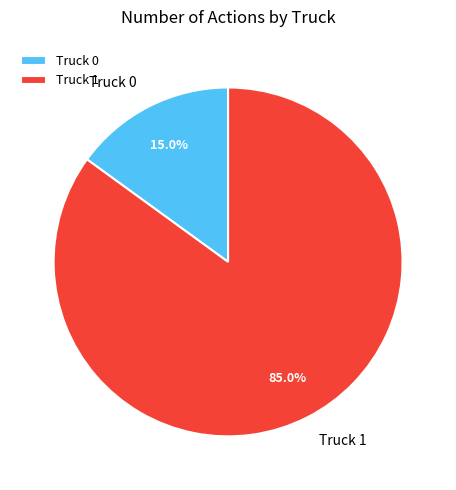

To the nearest percent, what is the difference between the Truck 0 and Truck 1 slice percentages?

70%